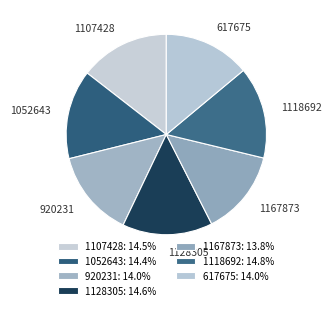

What is the largest slice in the pie chart?

1118692